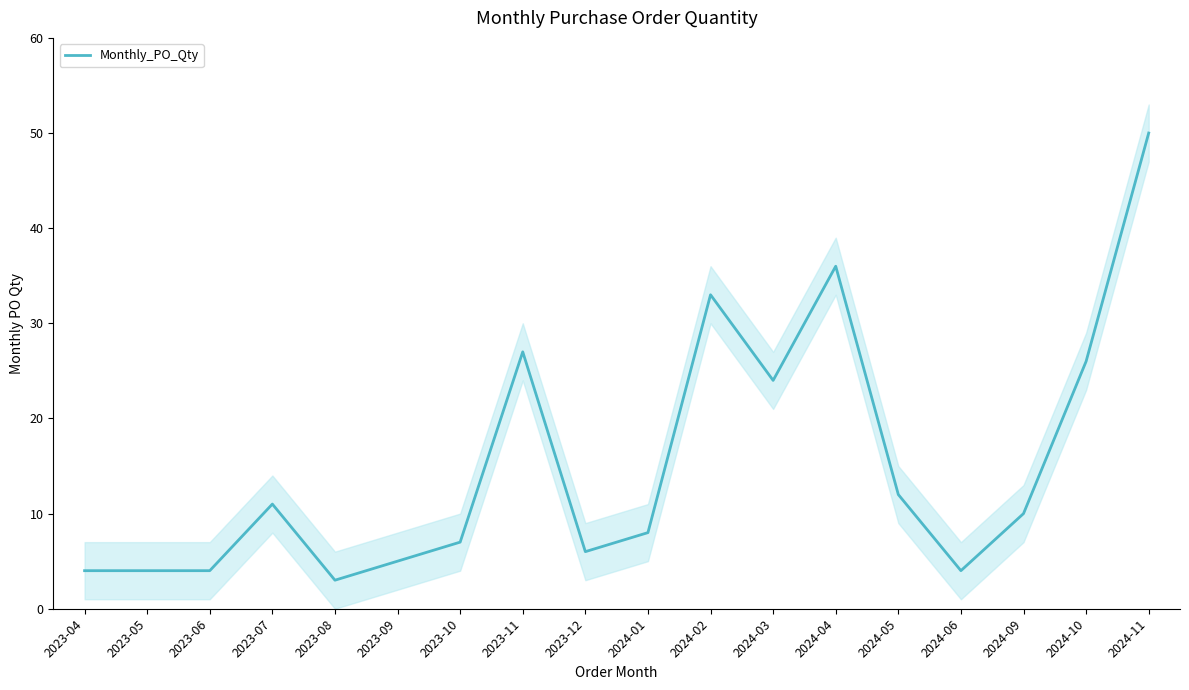

What is the maximum value shown in the chart?

50